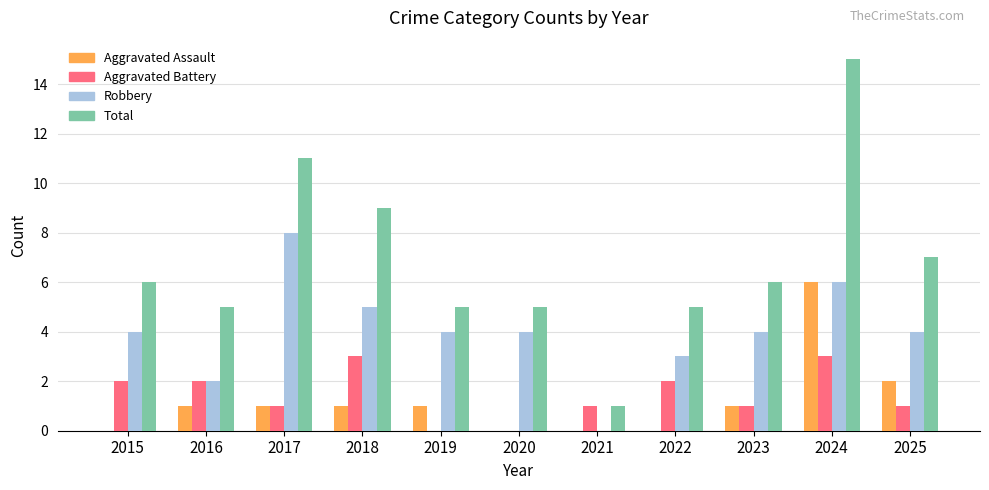

Between 2016 and 2024, which series saw the biggest shift?

Total